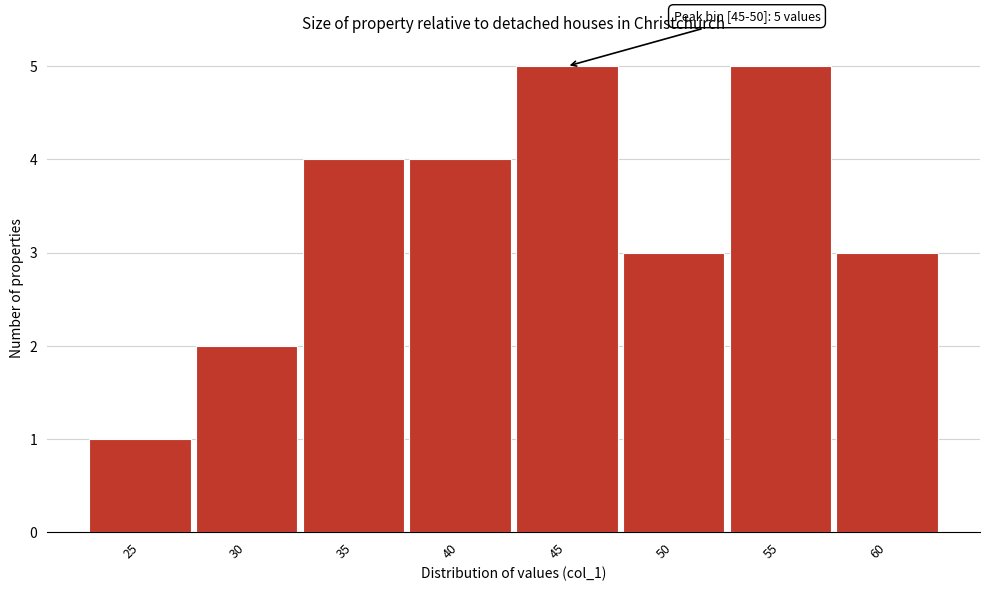

Reading left to right, list all the values displayed in this chart.

25=1	30=2	35=4	40=4	45=5	50=3	55=5	60=3